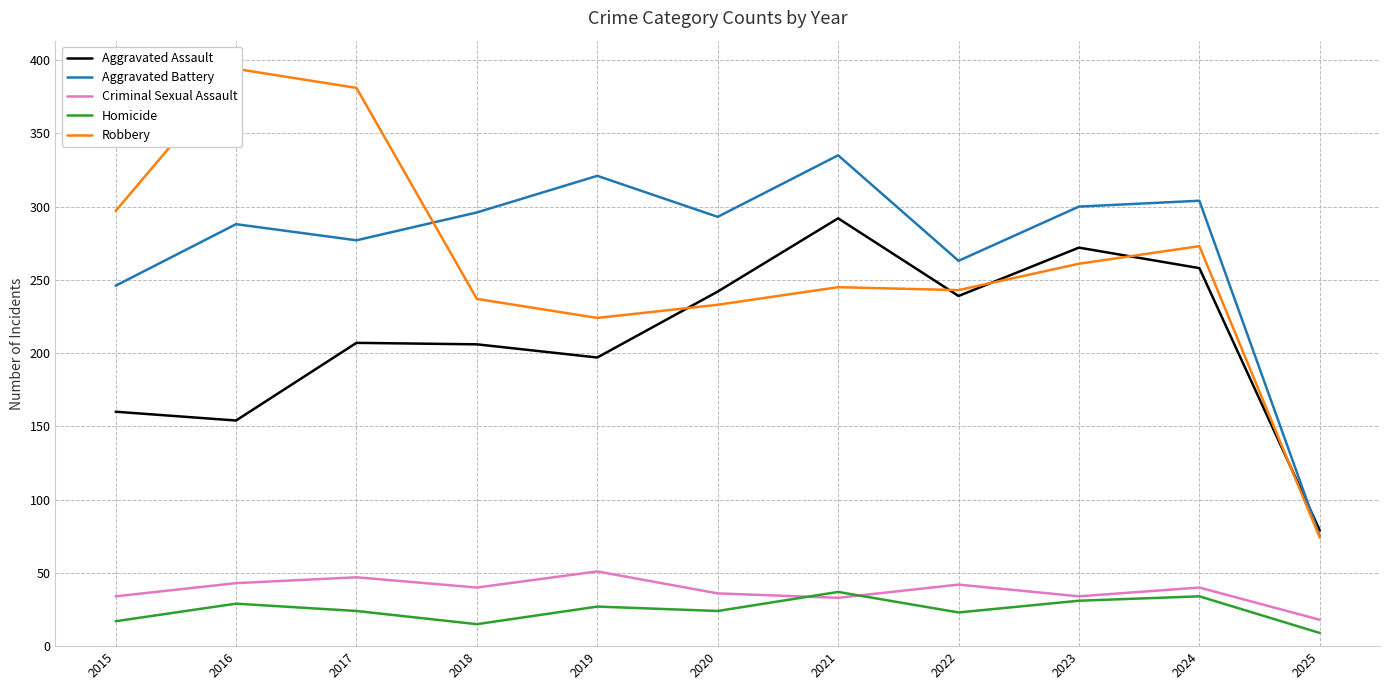

Reading left to right, extract all data points from this chart.

Aggravated Assault: 160	154	207	206	197	242	292	239	272	258	79
Aggravated Battery: 246	288	277	296	321	293	335	263	300	304	75
Criminal Sexual Assault: 34	43	47	40	51	36	33	42	34	40	18
Homicide: 17	29	24	15	27	24	37	23	31	34	9
Robbery: 297	394	381	237	224	233	245	243	261	273	74